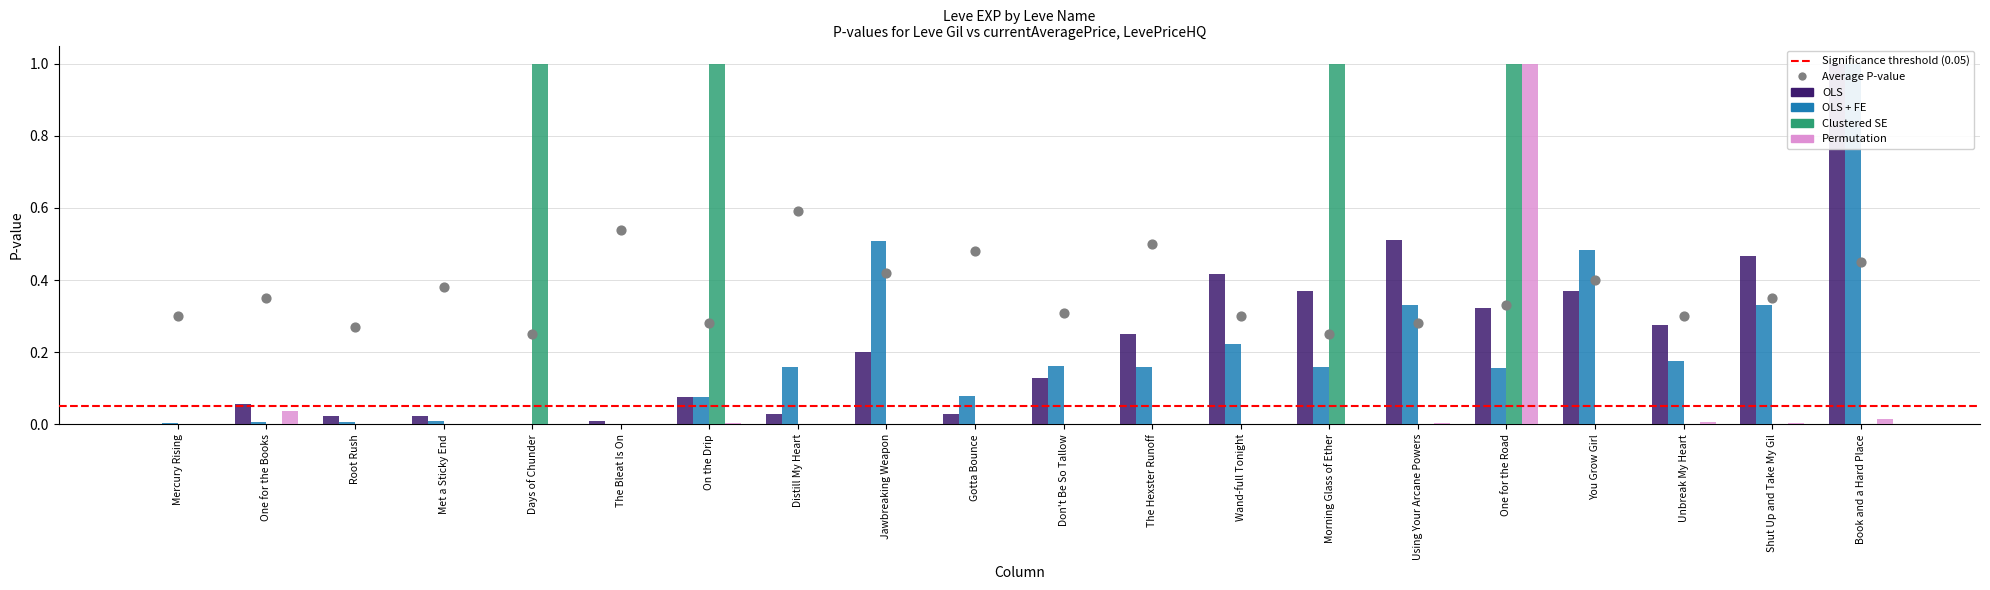

Which series reaches the minimum Y coordinate?

OLS